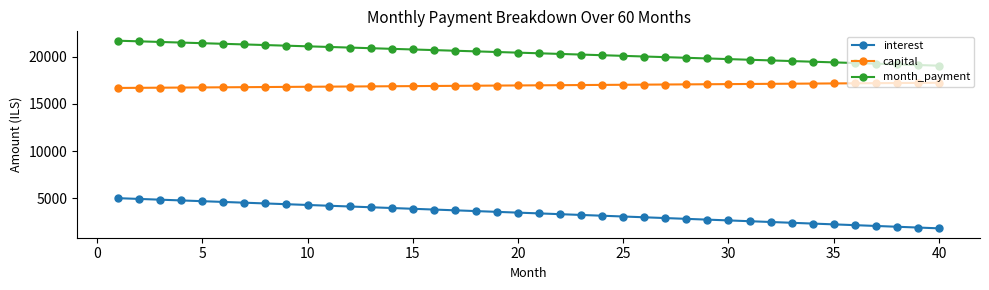

At how many categories does at least one series exceed 13968?

40